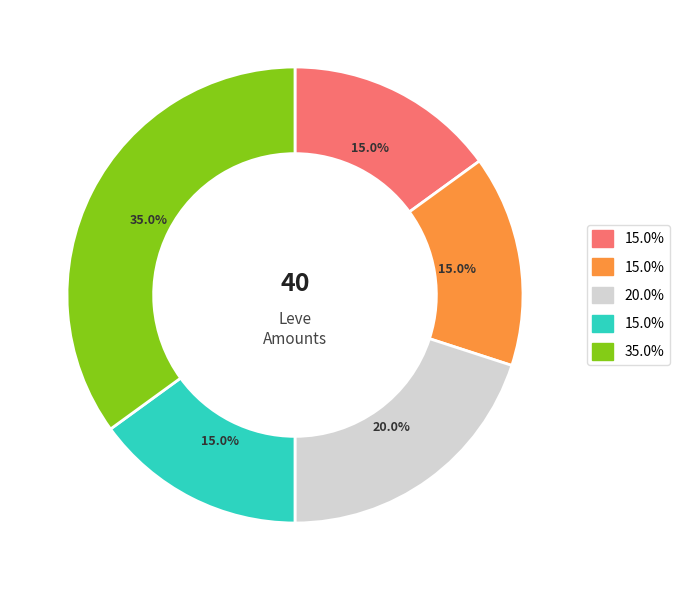

To the nearest percent, what is the difference between the largest and smallest slice percentages?

20%